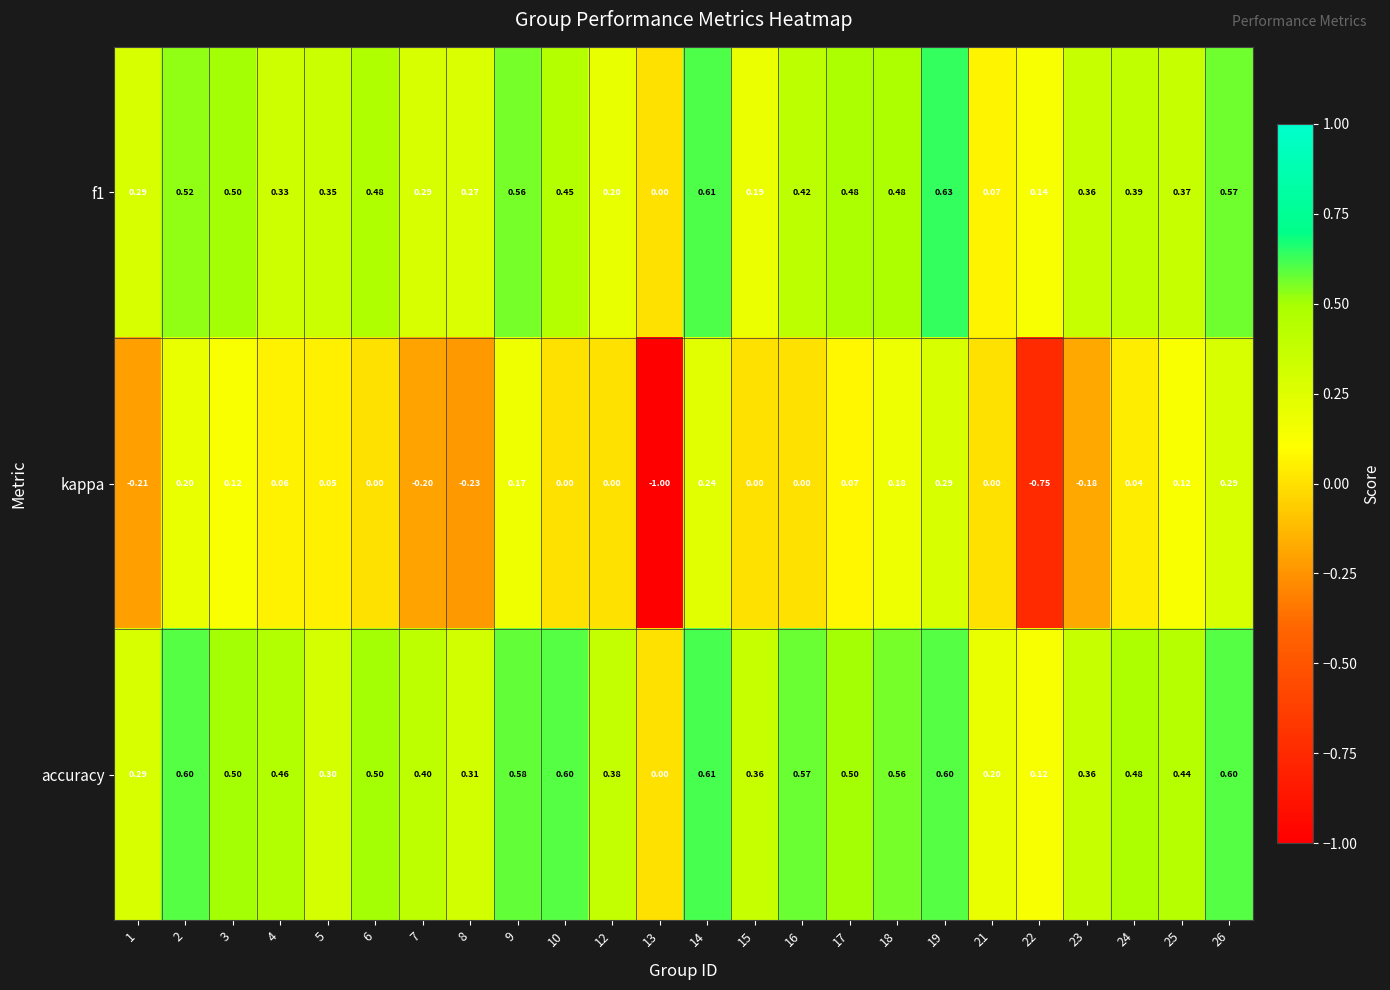

Which series has the largest range (max minus min)?

kappa